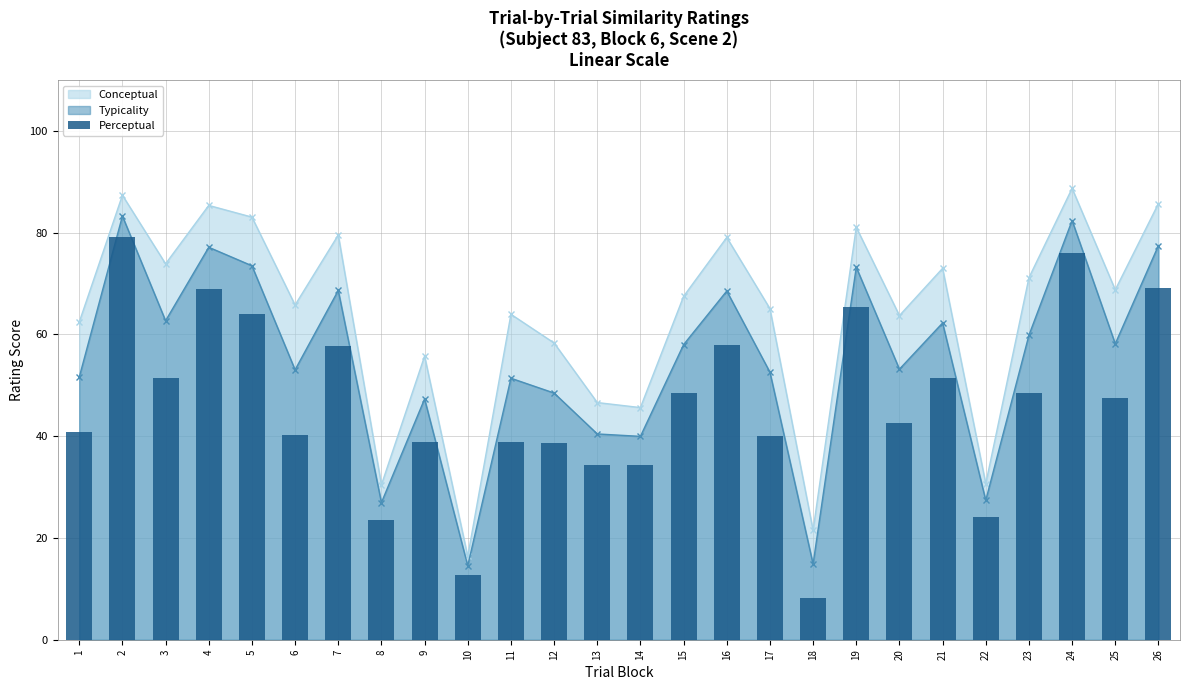

What is the difference between the second highest and second lowest values?

63.4